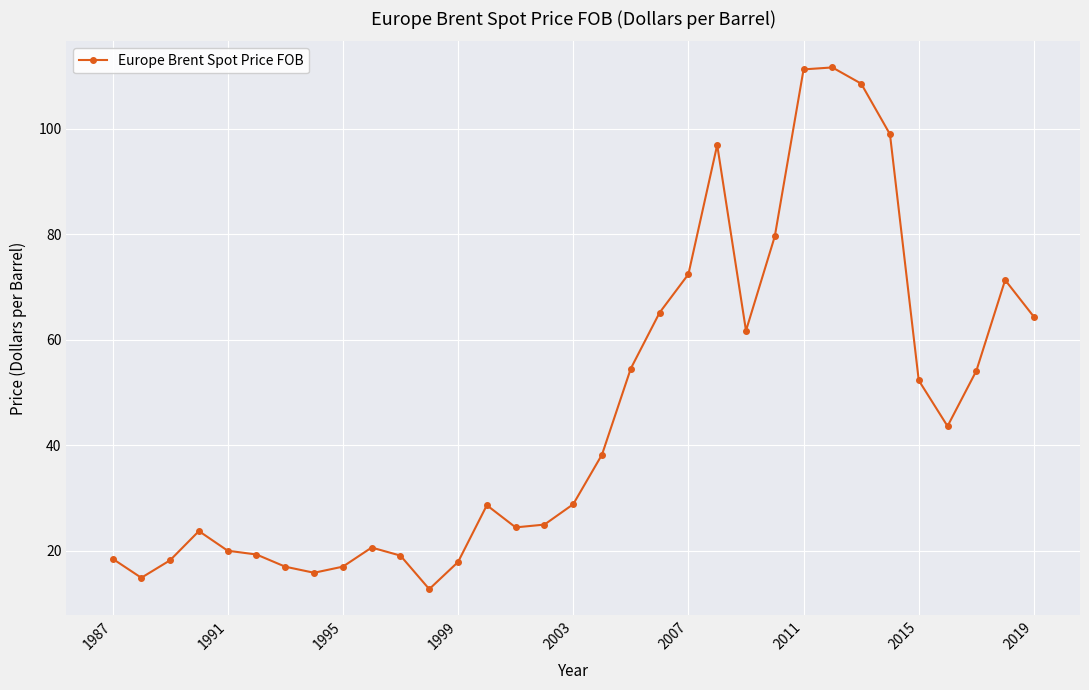

What is the sum of all values?

1527.0